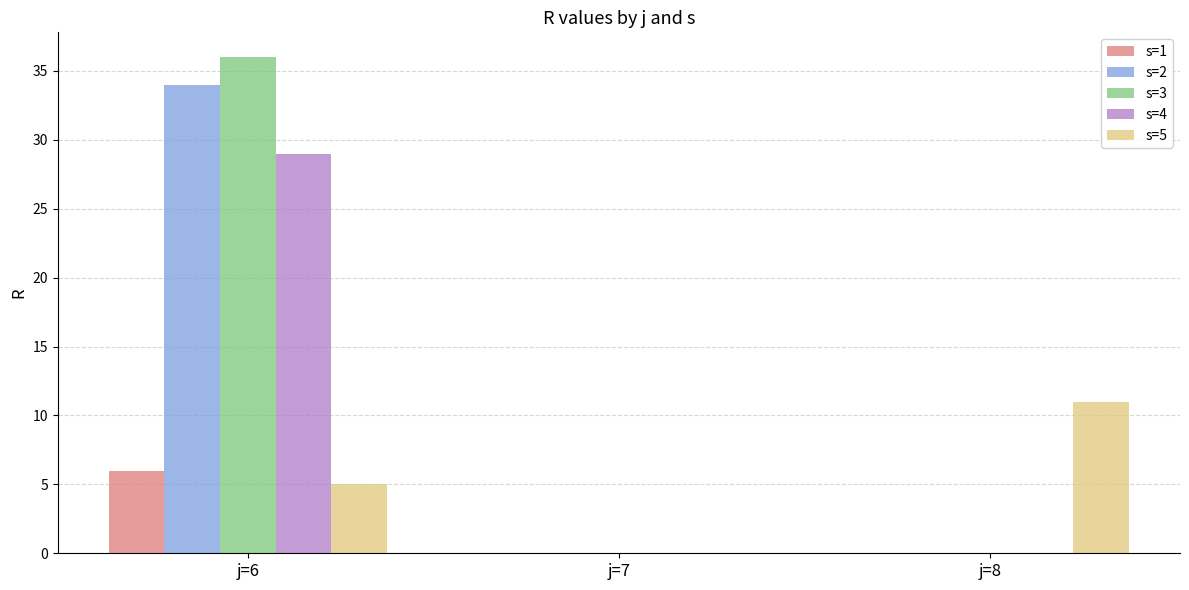

The s=4 series shows 39 at j=6. True or false?

False